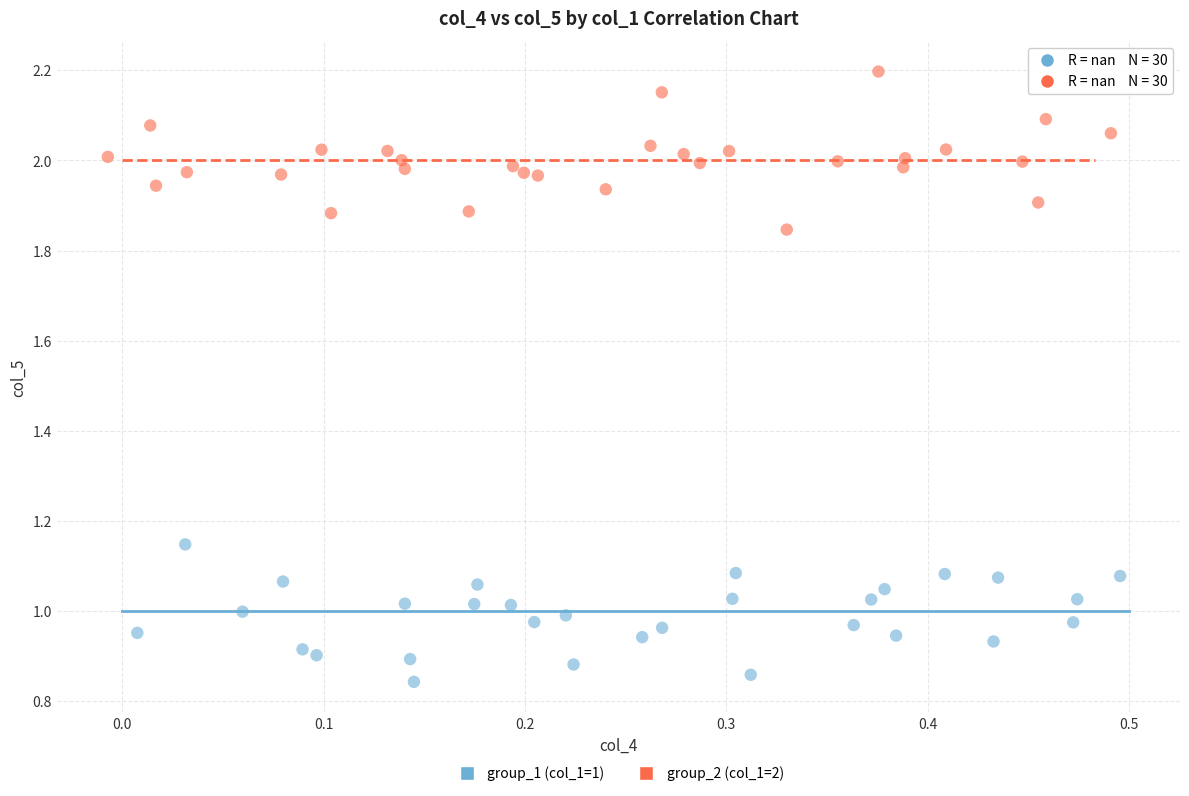

Which series contains the lowest Y value?

group_1 (col_1=1)